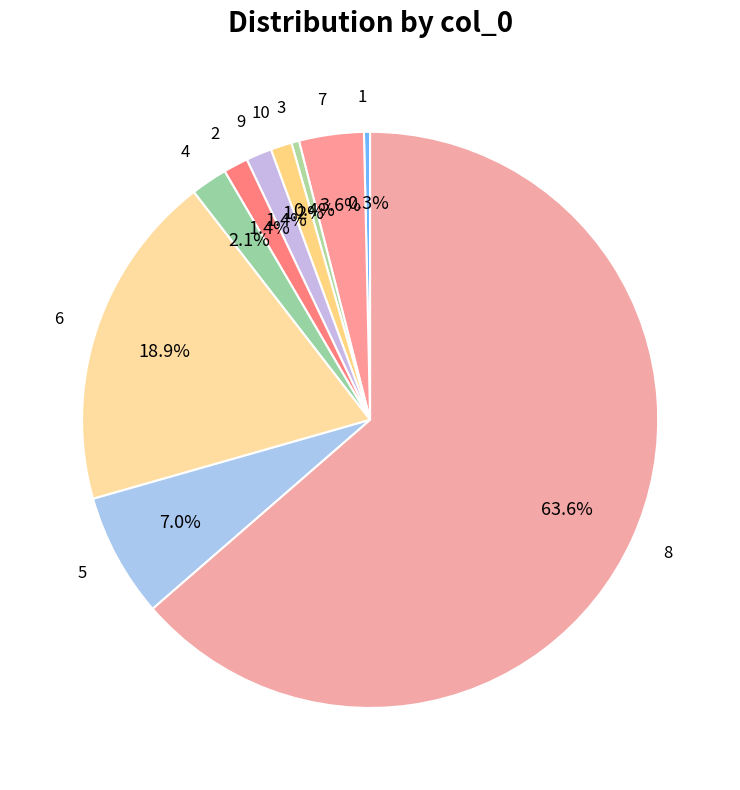

How much of the chart is everything except 2?

98.6%